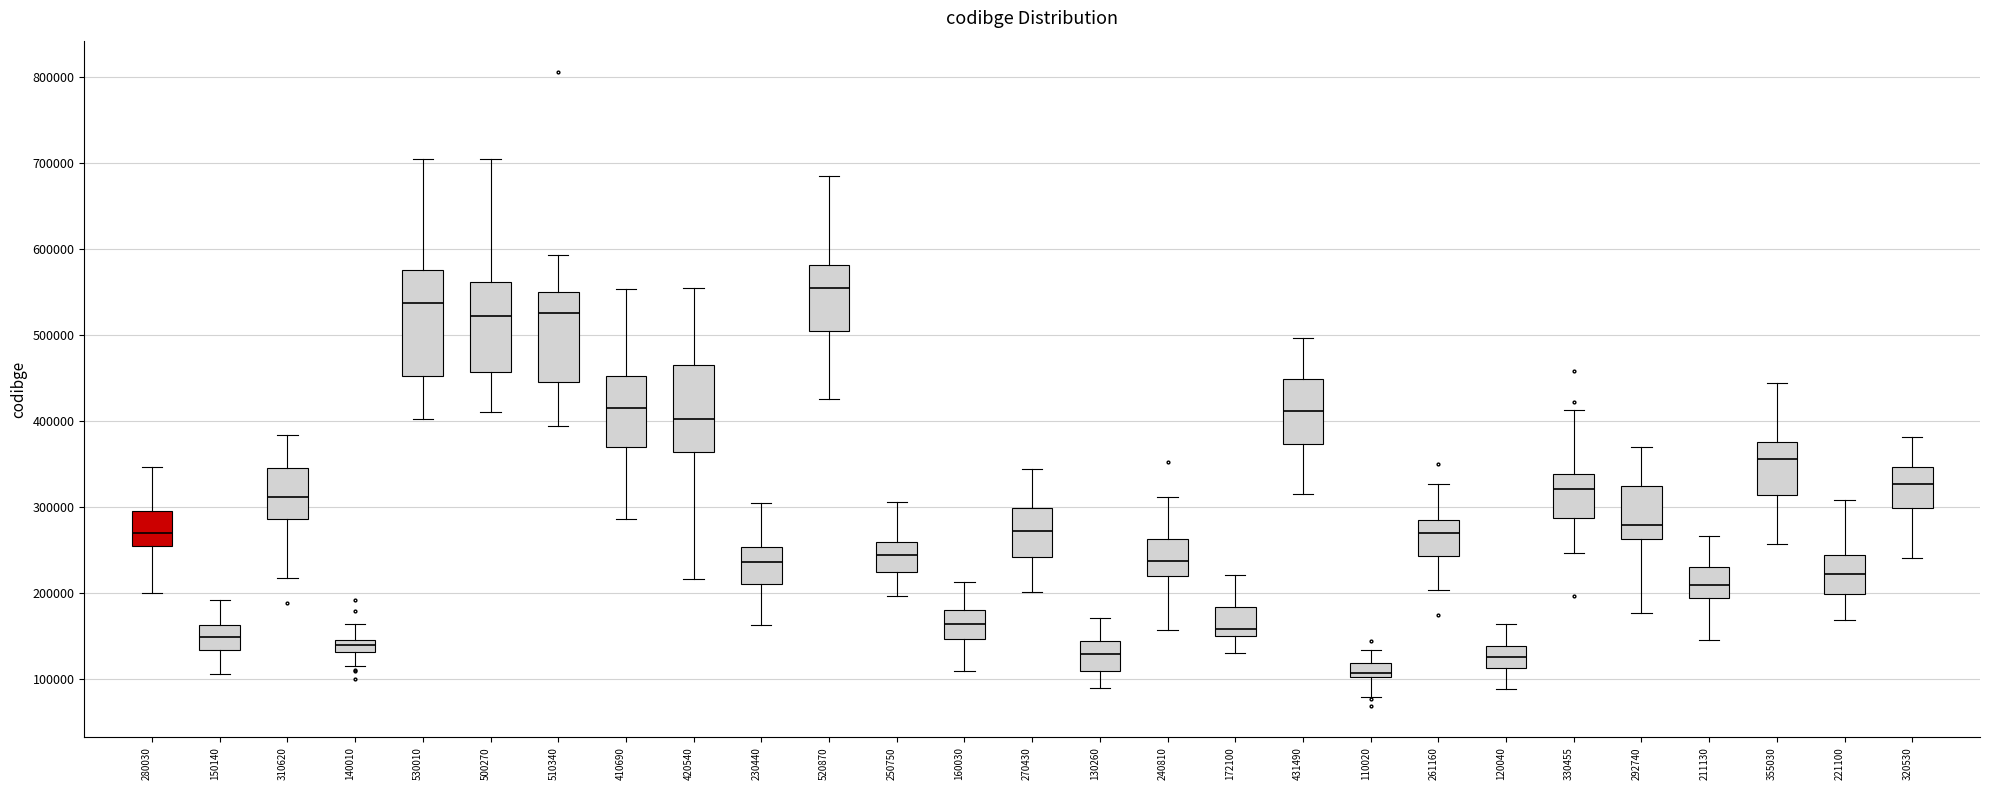

Which box has the highest median line?

520870